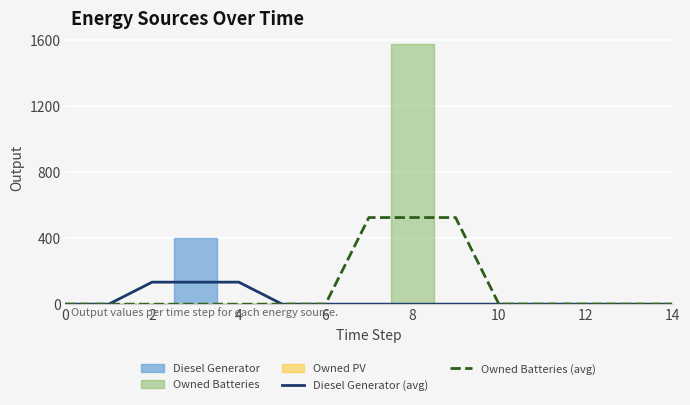

Reading left to right, extract all data points from this chart.

Diesel Generator (avg): 0.0	0.0	133.3	133.3	133.3	0.0	0.0	0.0	0.0	0.0	0.0	0.0	0.0	0.0	0.0
Owned Batteries (avg): 0.0	0.0	0.0	0.0	0.0	0.0	0.0	524.7	524.7	524.7	0.3	0.3	0.3	0.0	0.0